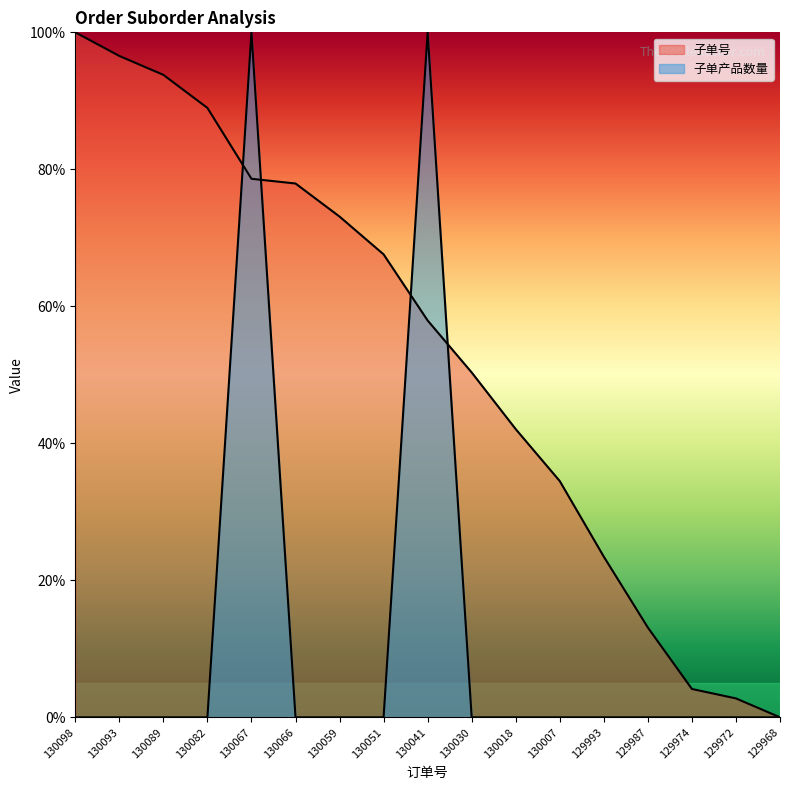

How many values in the 子单号 series are below 57?

8